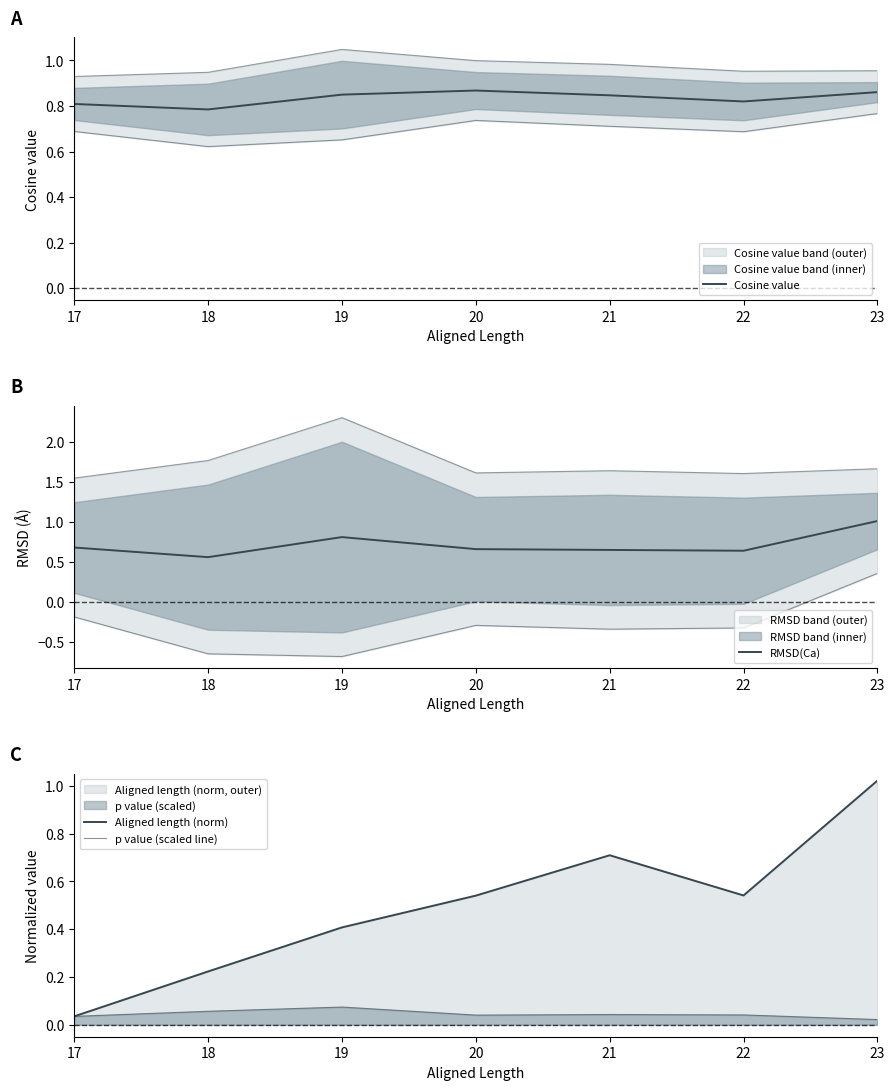

What is the average value of the Aligned length (norm) series?

0.5